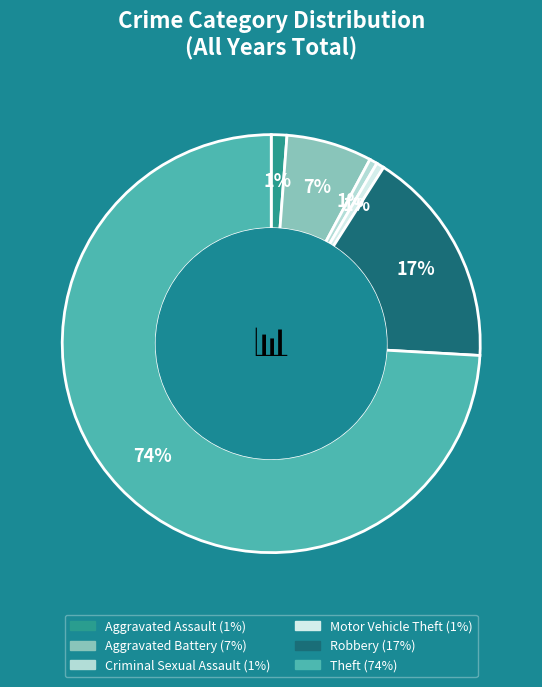

Do Theft and Motor Vehicle Theft together represent more than half of the pie?

Yes